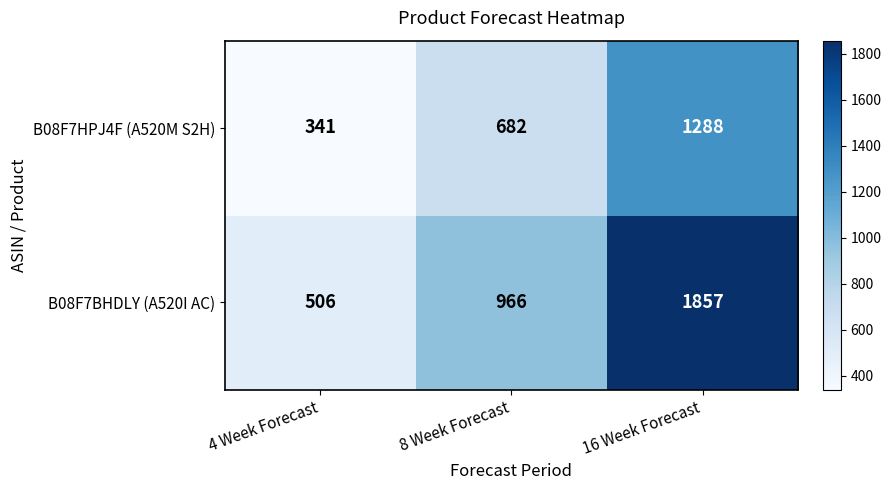

Reading left to right, what are all the values shown in this chart?

B08F7HPJ4F (A520M S2H): 4 Week Forecast=341	8 Week Forecast=682	16 Week Forecast=1288
B08F7BHDLY (A520I AC): 4 Week Forecast=506	8 Week Forecast=966	16 Week Forecast=1857